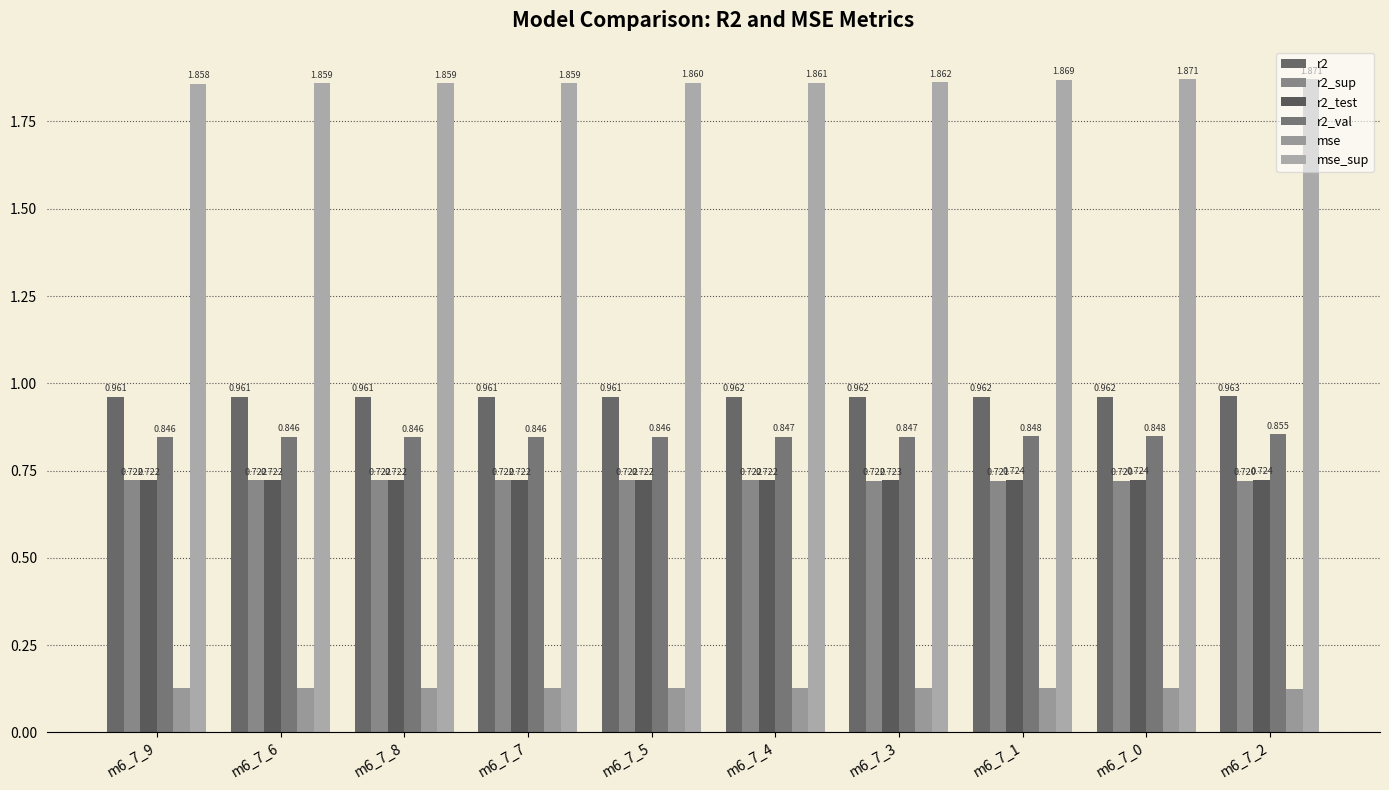

At which label is mse_sup closest to 1?

m6_7_9